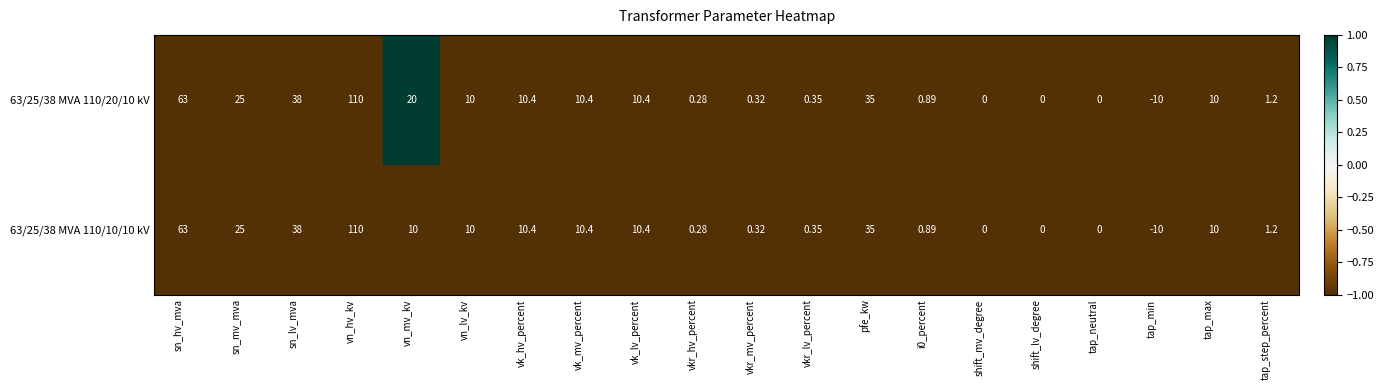

Which category has the lowest value in the 63/25/38 MVA 110/20/10 kV series?

tap_min